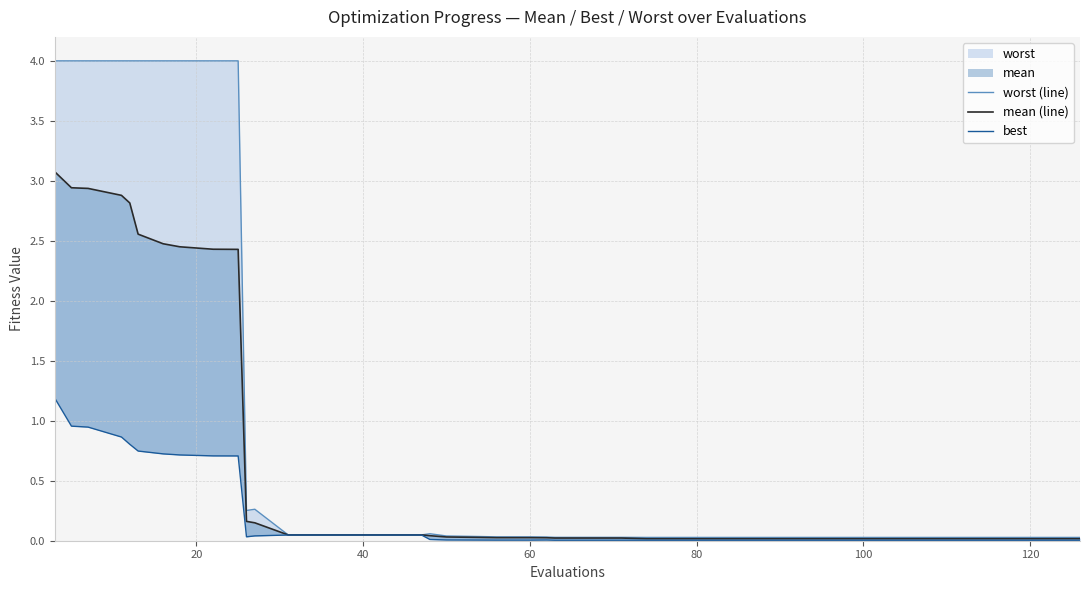

Does the chart have visible grid lines?

Yes